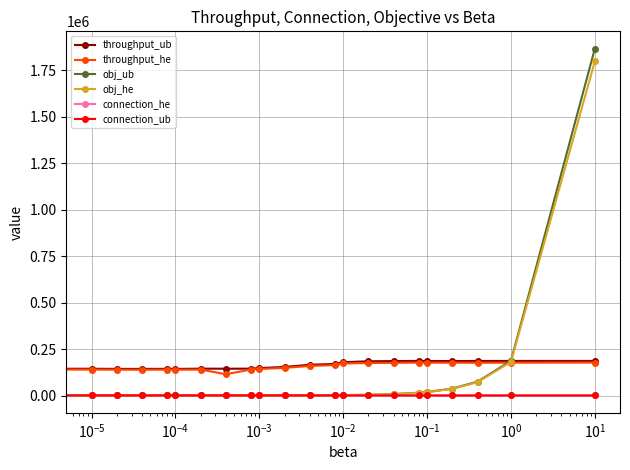

Which series has the widest spread of values?

obj_ub